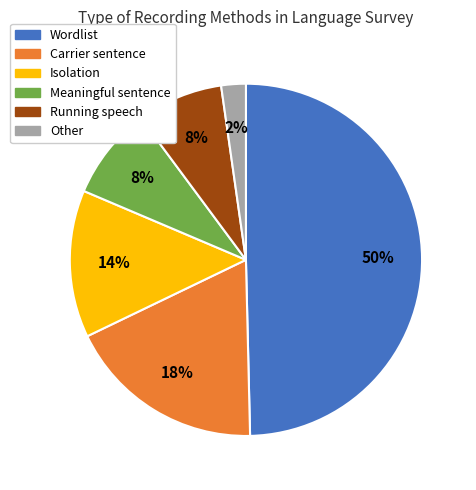

Do Meaningful sentence and Other together represent more than half of the pie?

No